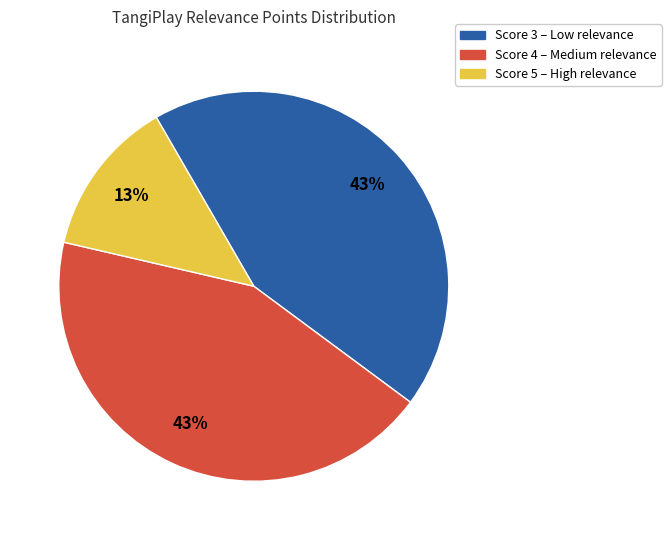

How many slices are in this pie chart?

3